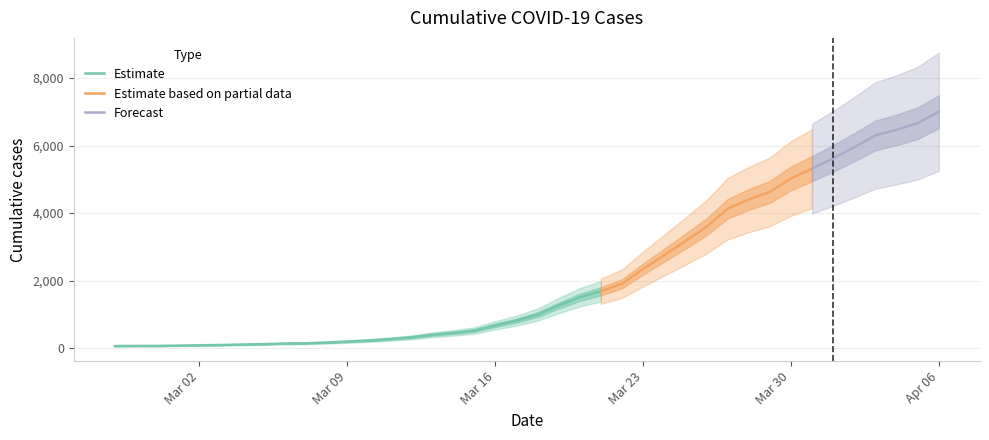

Which label corresponds to the smallest value in the chart?

2020-02-27